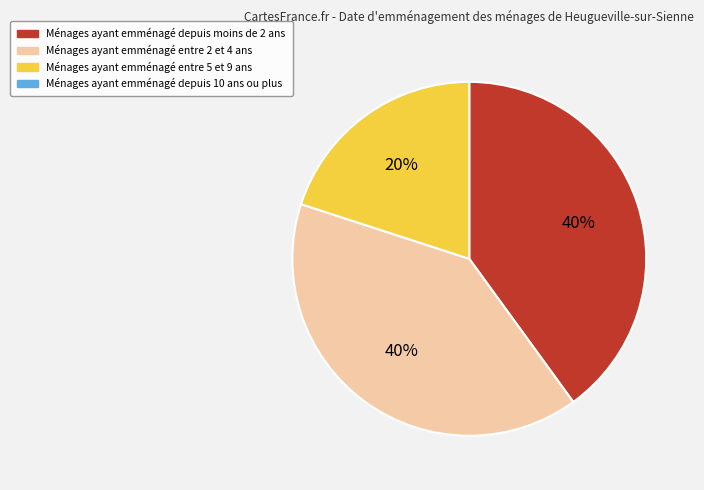

Is there a majority slice in this chart?

No